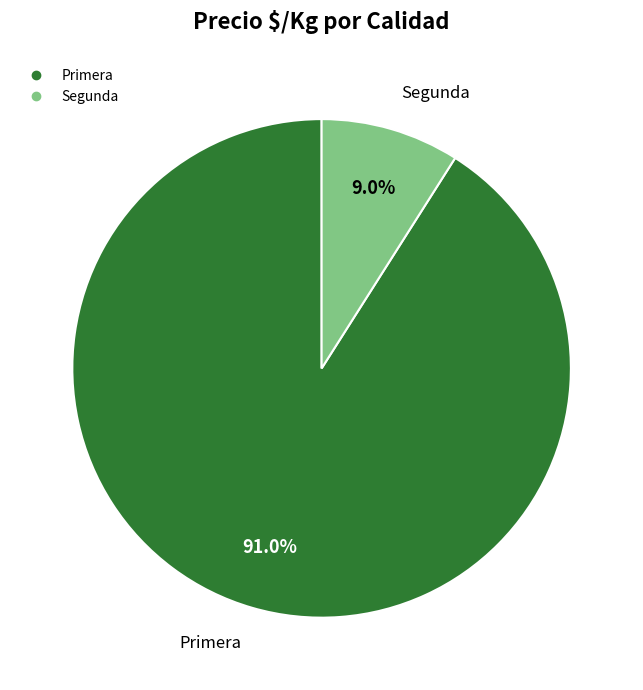

Is there a majority slice in this chart?

Yes